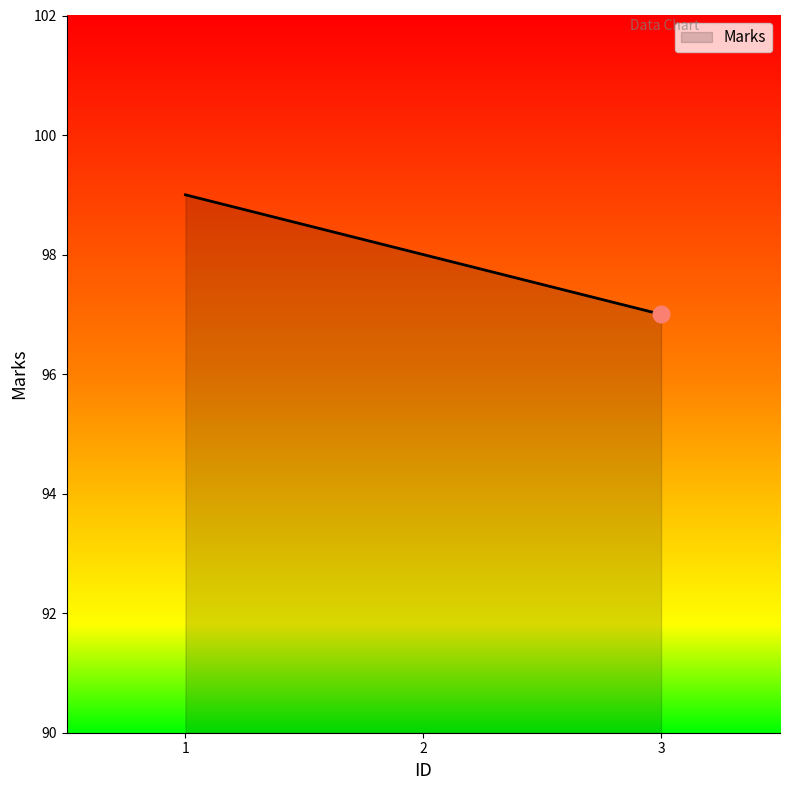

What is the maximum value shown in the chart?

99